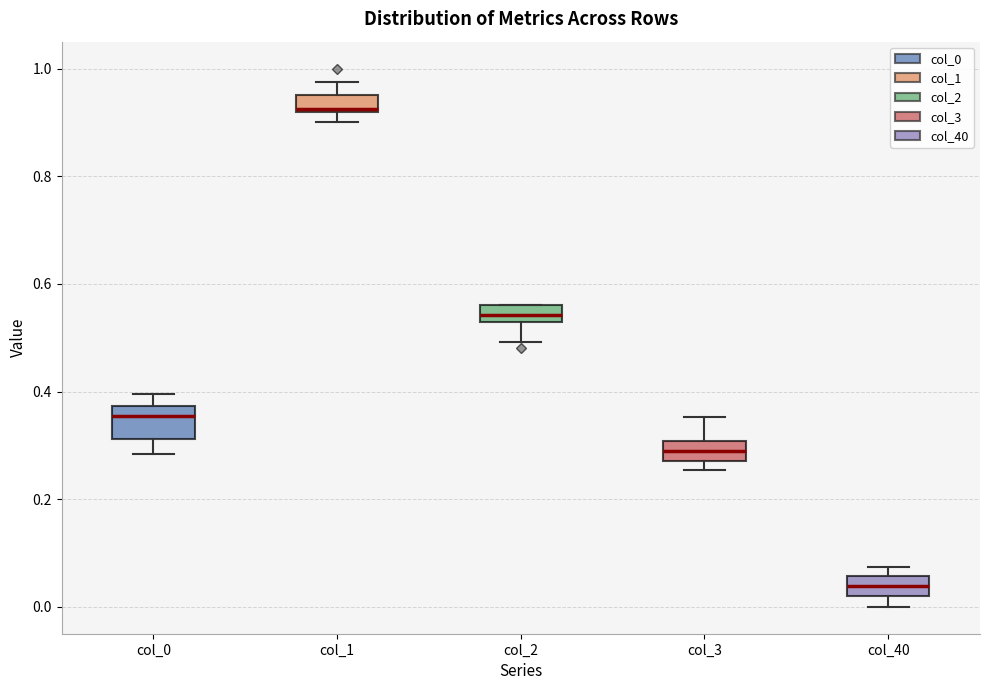

Reading left to right, read every box against the y-axis: the position of its median line, the range the box covers, and the ends of its whiskers. The values are not printed on the chart, so give them approximately, as read against the axis.

col_0: median 0.36, box 0.32 to 0.38, whiskers 0.28 to 0.40
col_1: median 0.92 (just above the box's lower edge), box 0.92 to 0.96, whiskers 0.90 to 0.98
col_2: median 0.54, box 0.52 to 0.56, whiskers 0.50 to 0.56
col_3: median 0.28 (inside the box), box 0.28 to 0.30, whiskers 0.26 to 0.36
col_40: median 0.04, box 0.02 to 0.06, whiskers 0.00 to 0.08